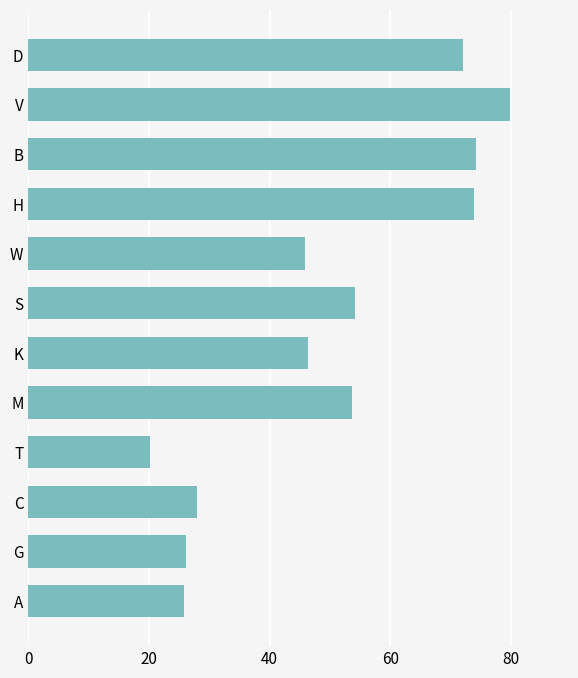

What value does the data have at W?

45.9